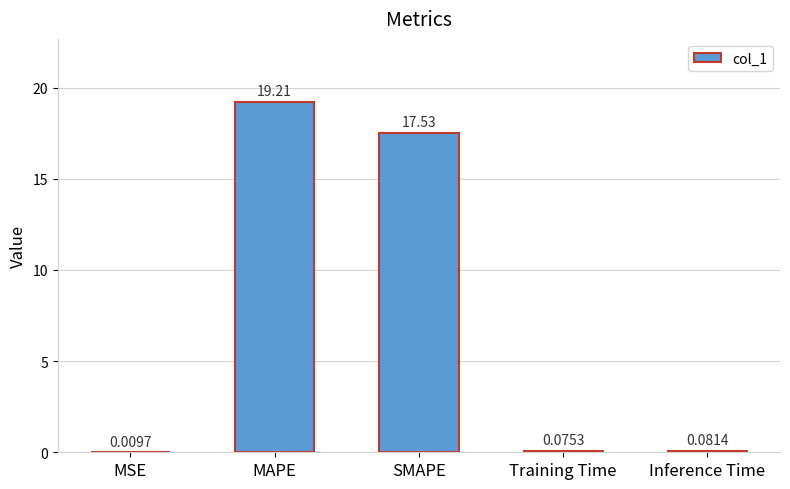

At which label is the value closest to 9?

SMAPE